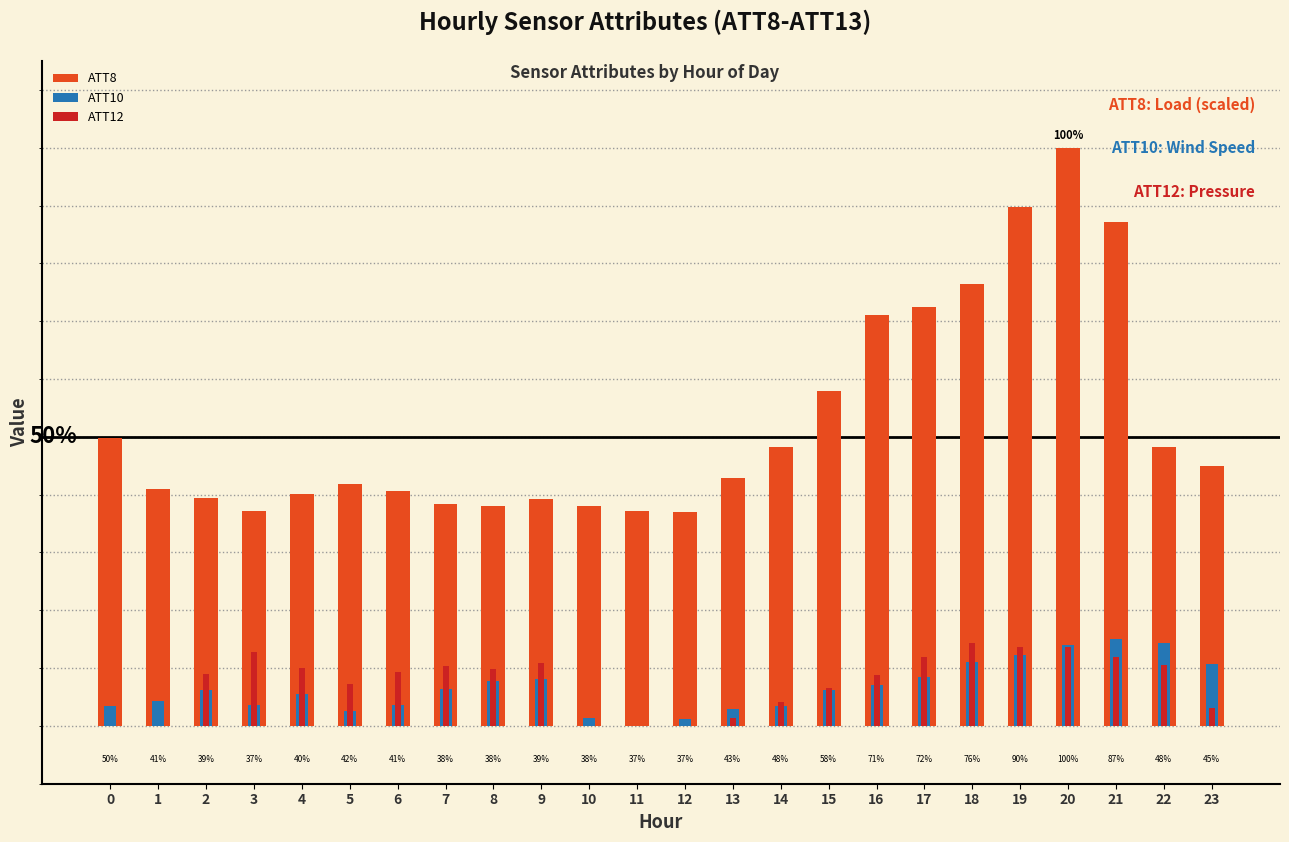

Rank the categories by ATT10 value from highest to lowest.

21, 22, 20, 19, 18, 23, 17, 9, 8, 16, 7, 15, 2, 4, 1, 3, 6, 0, 14, 13, 5, 10, 12, 11